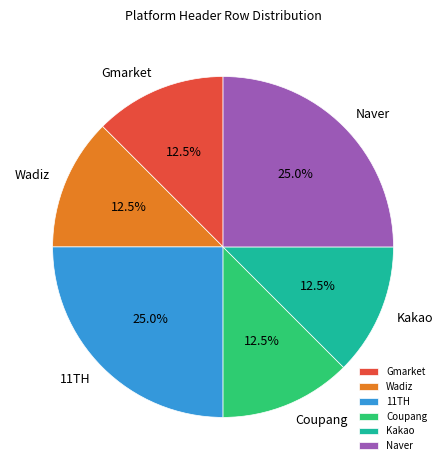

How many segments does this pie chart have?

6